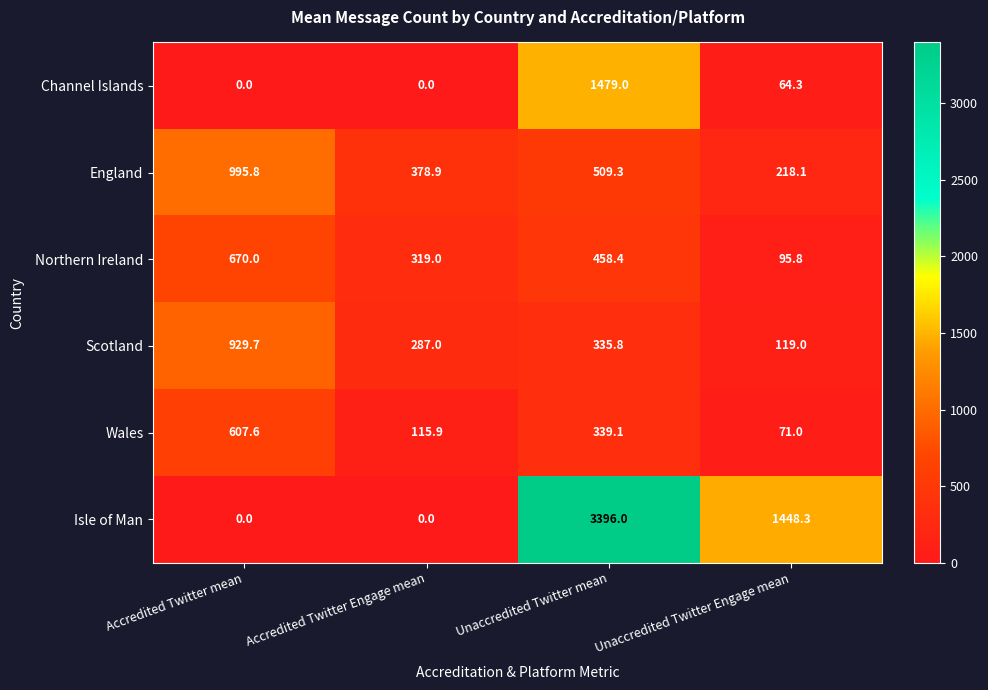

How many data points in Scotland are less than 335?

2